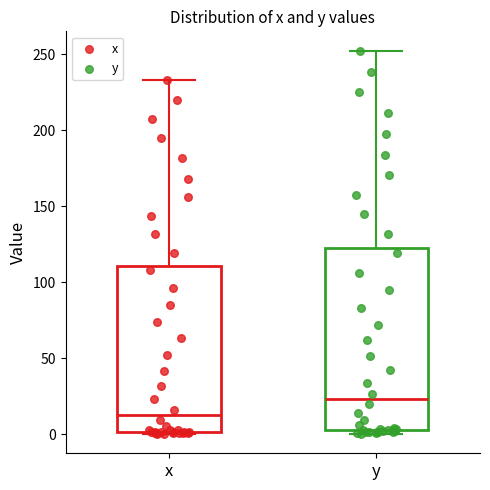

Which box is the tallest, from its lower edge to its upper edge?

y